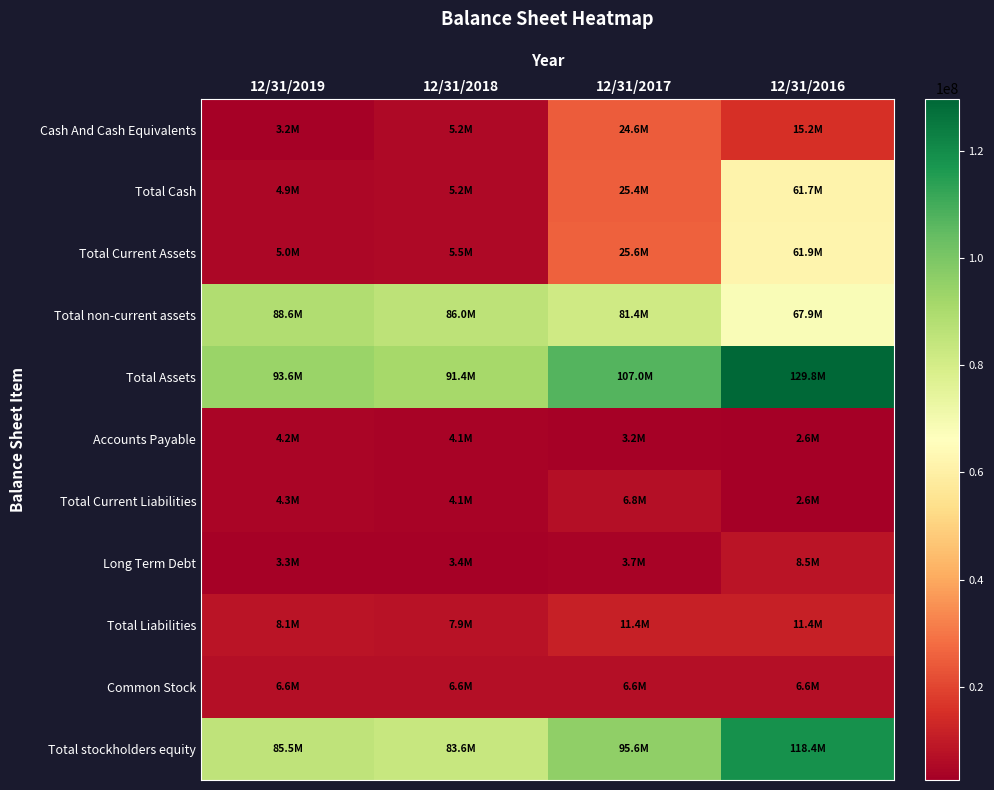

What is the smallest value displayed?

2595000